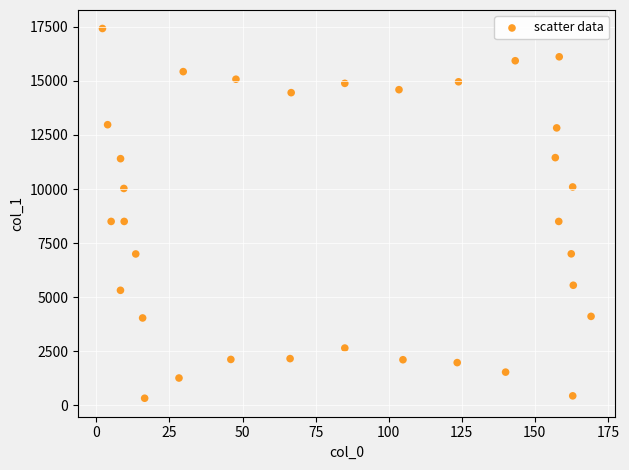

What is the range of Y values (max minus min)?

17105.7